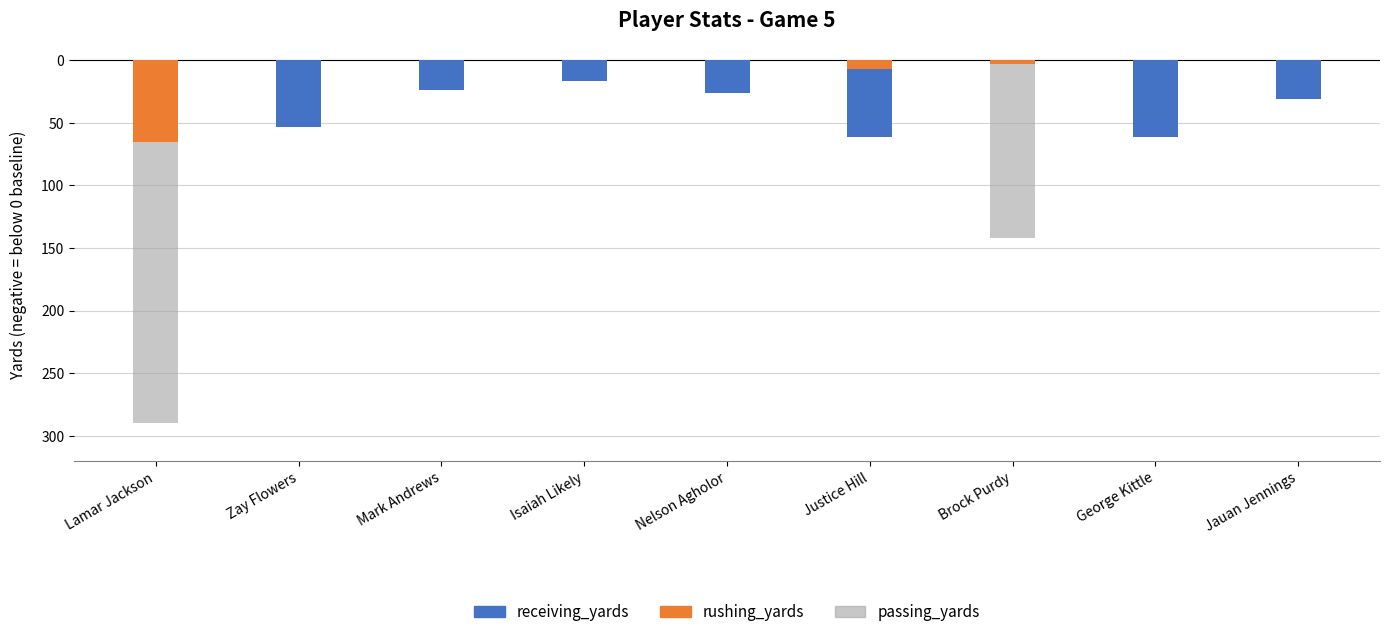

Between Zay Flowers and Nelson Agholor, which series saw the biggest shift?

receiving_yards